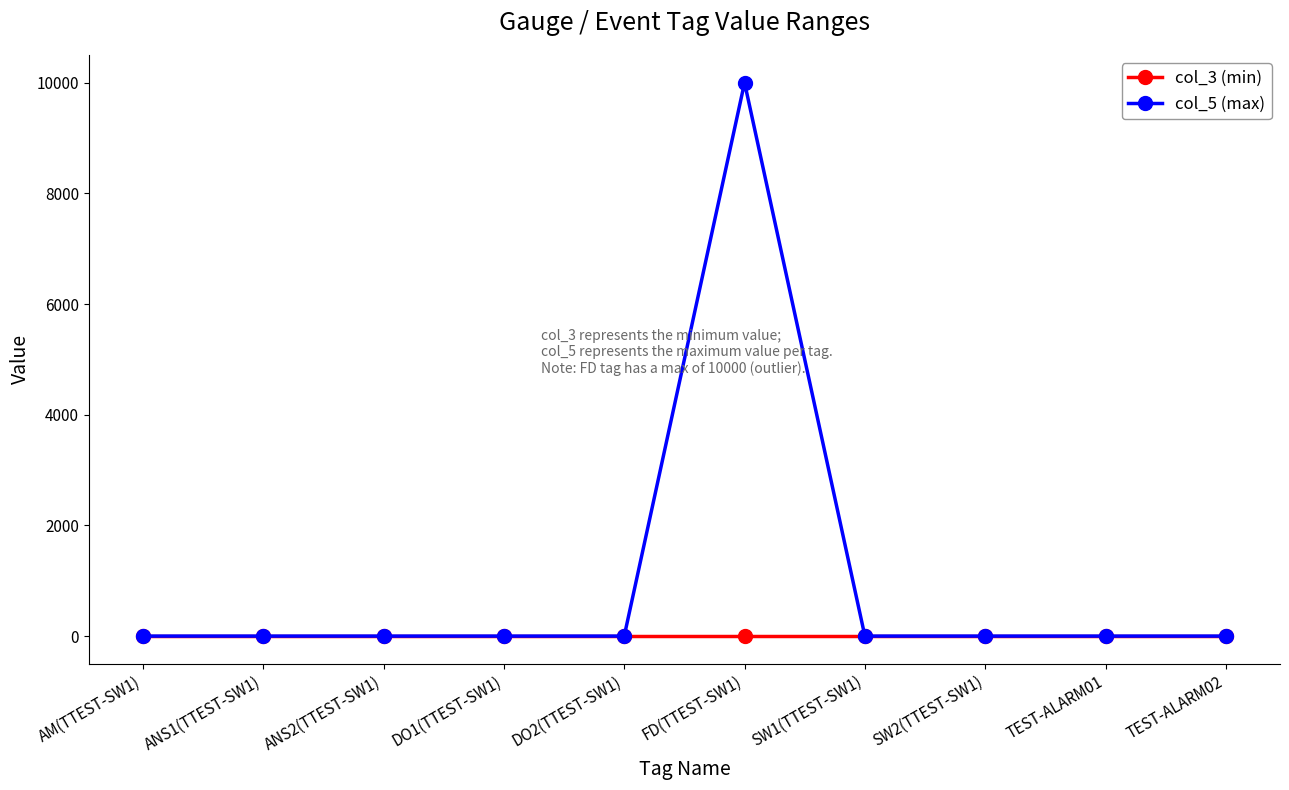

What position from the right is TEST-ALARM01?

2